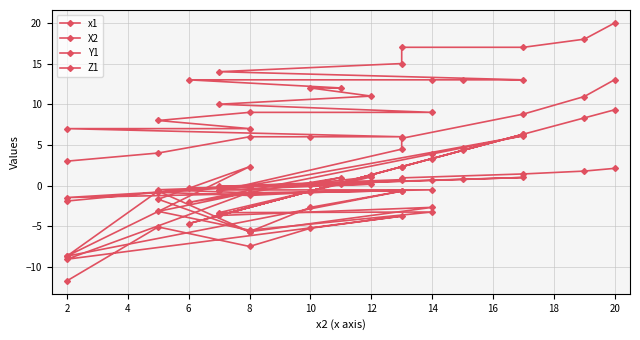

What is the value of the X2 point at the 12th from the left?

1.3